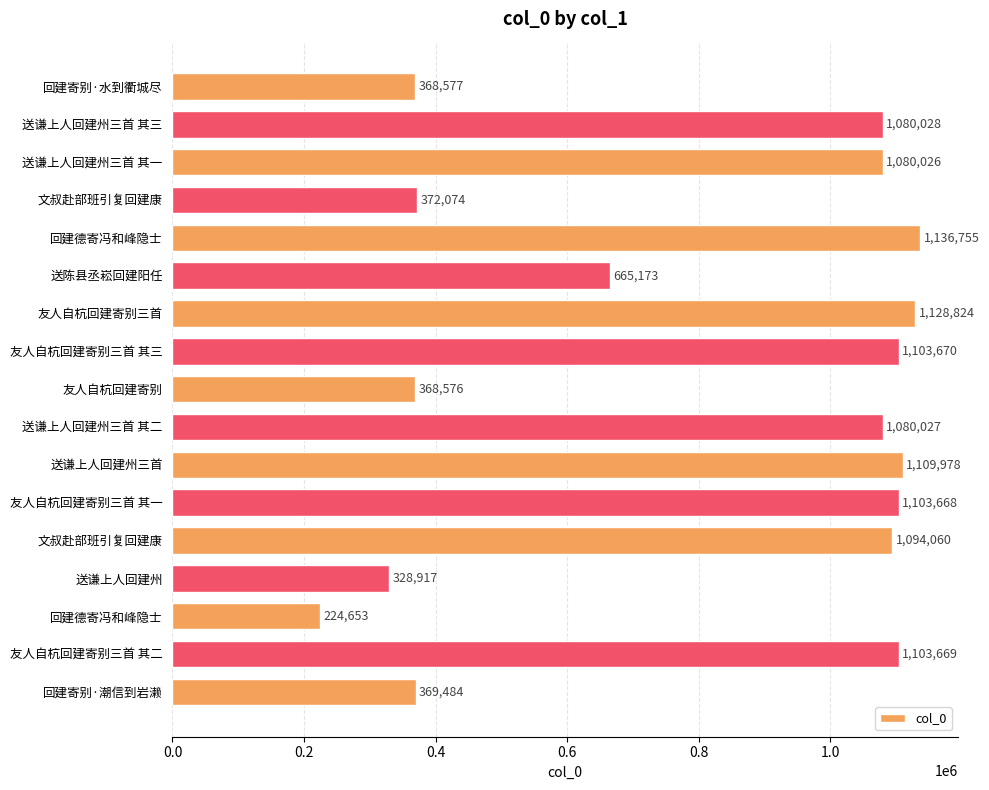

How many data points are less than 1080027?

8